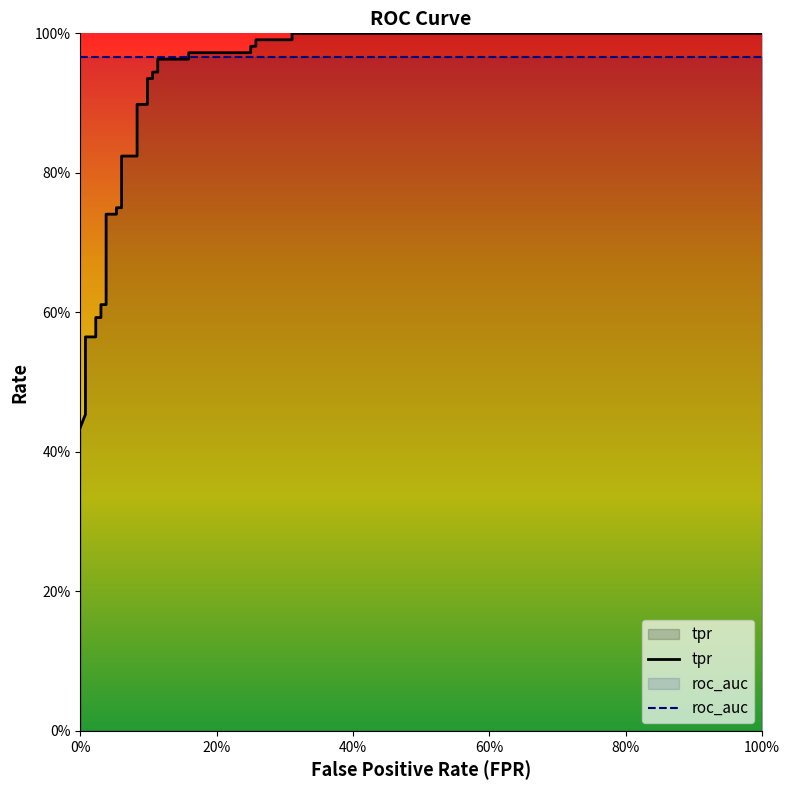

True or false: roc_auc has more than 2 interior local peaks.

False